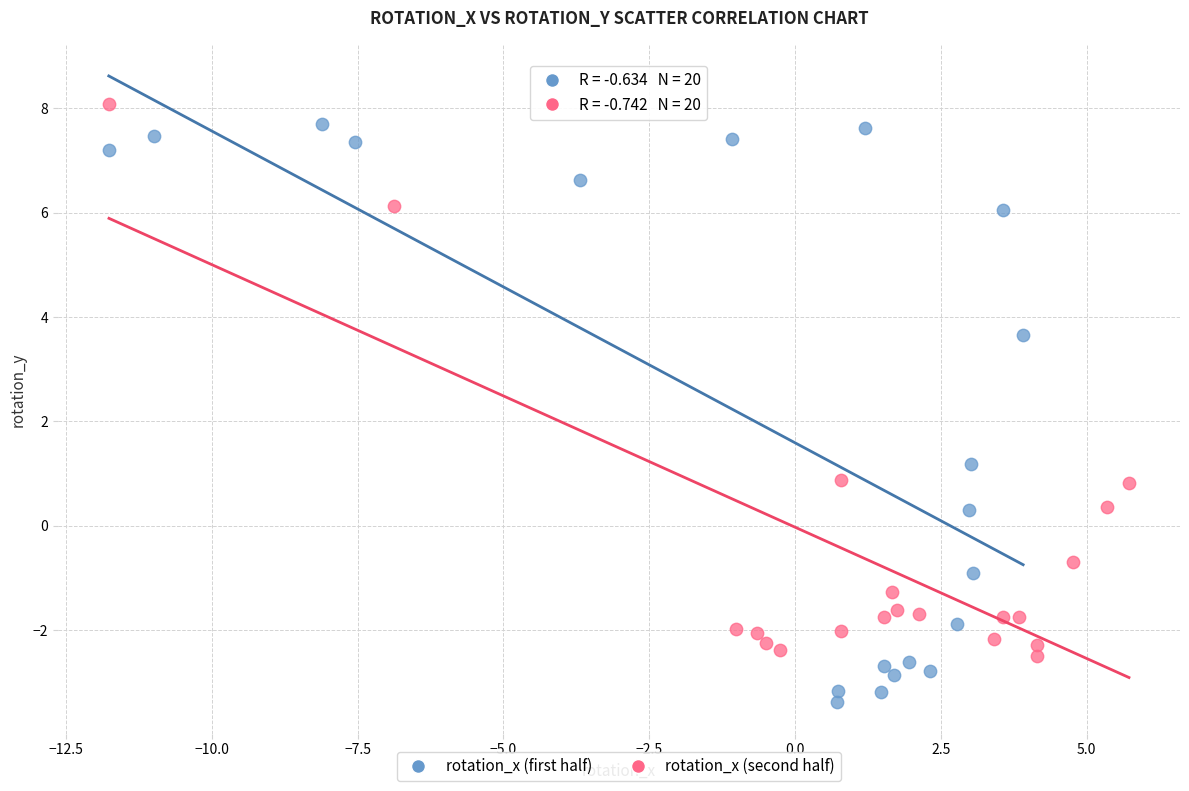

Which series contains the highest Y value?

rotation_x (second half)